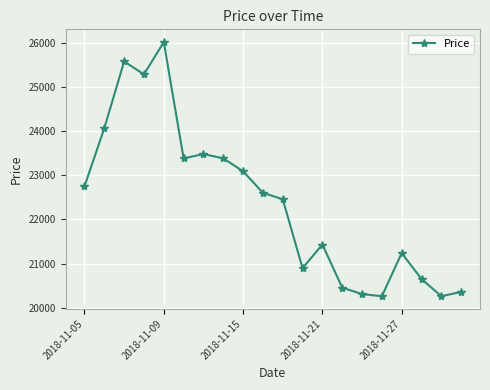

Reading left to right, what are all the values shown in this chart?

22749	24064	25574	25282	26013	23382	23480	23382	23090	22603	22457	20898	21434	20459	20313	20264	21239	20654	20264	20362